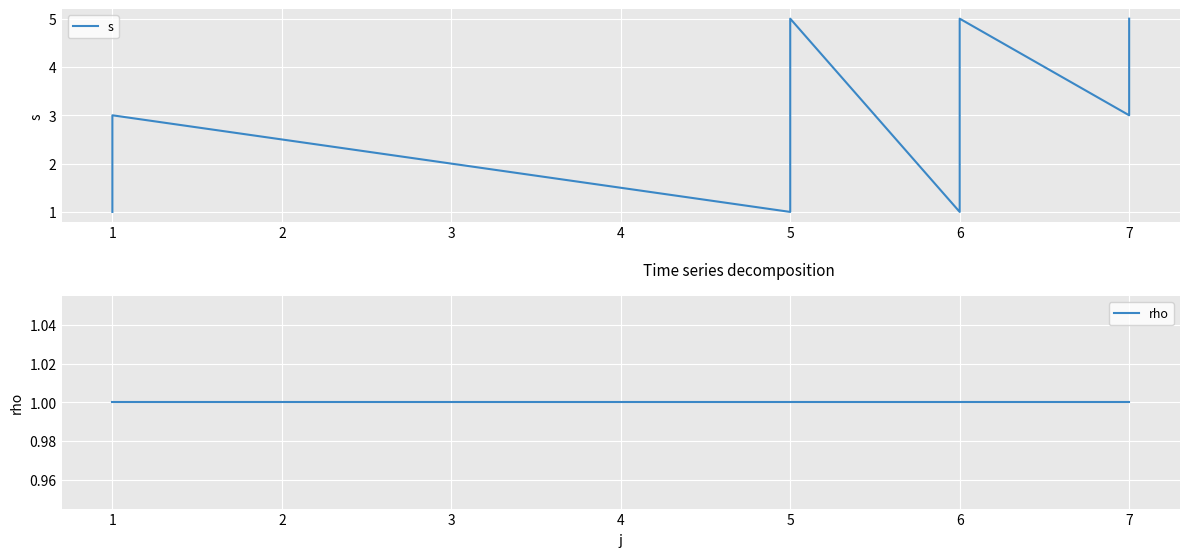

What are all the series names shown in the legend?

s, rho